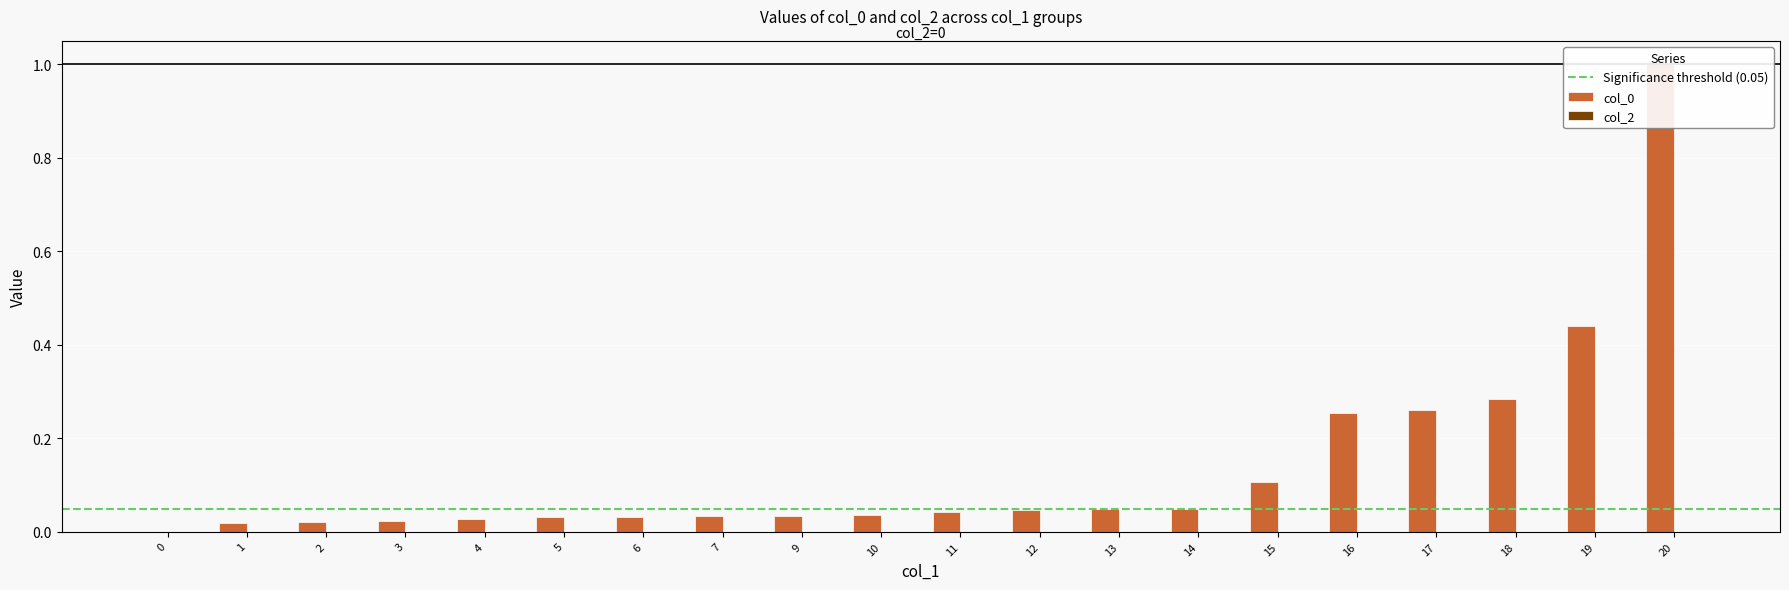

At which category does the chart reach its peak across all series?

20